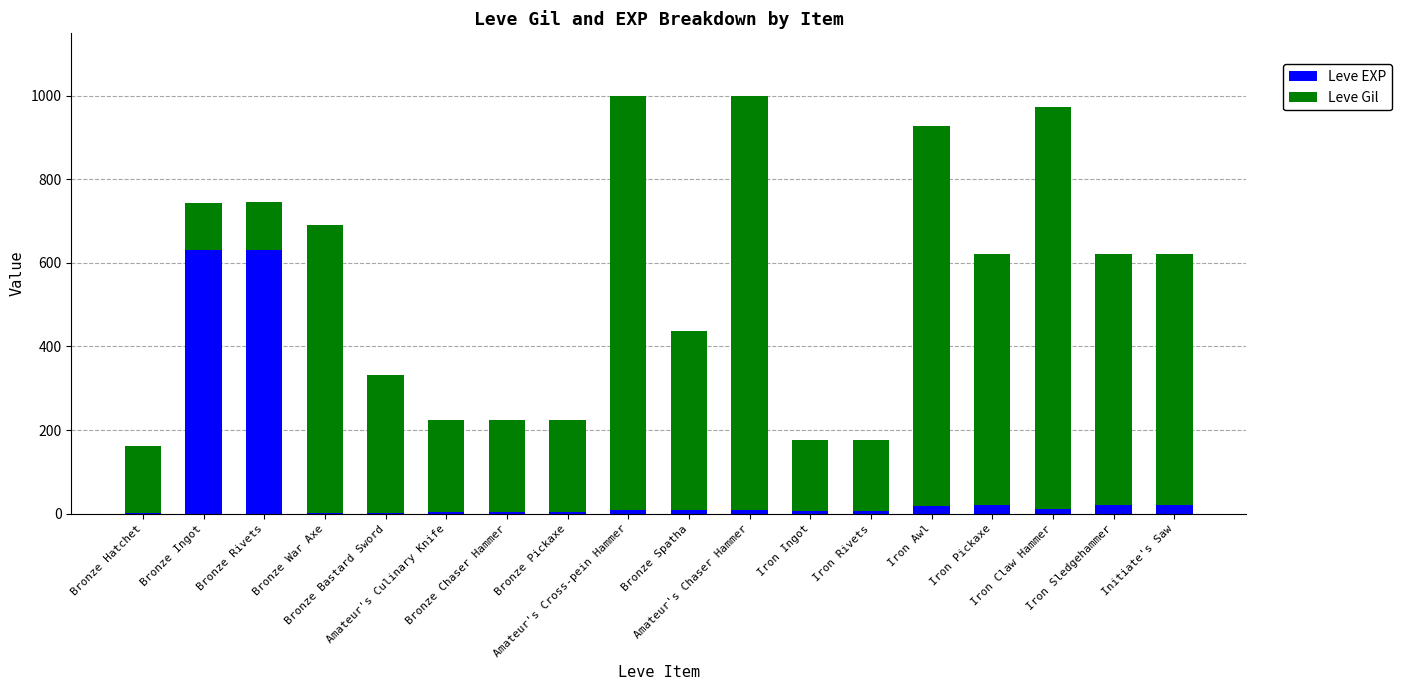

What is the maximum value for Leve EXP?

630